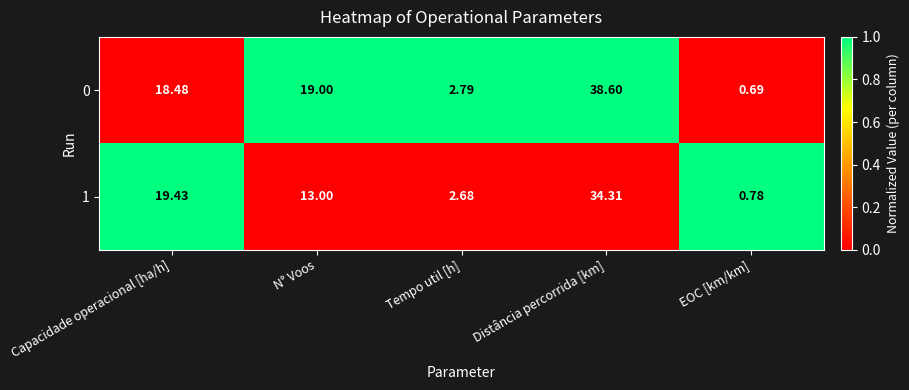

Which series has the largest range (max minus min)?

0